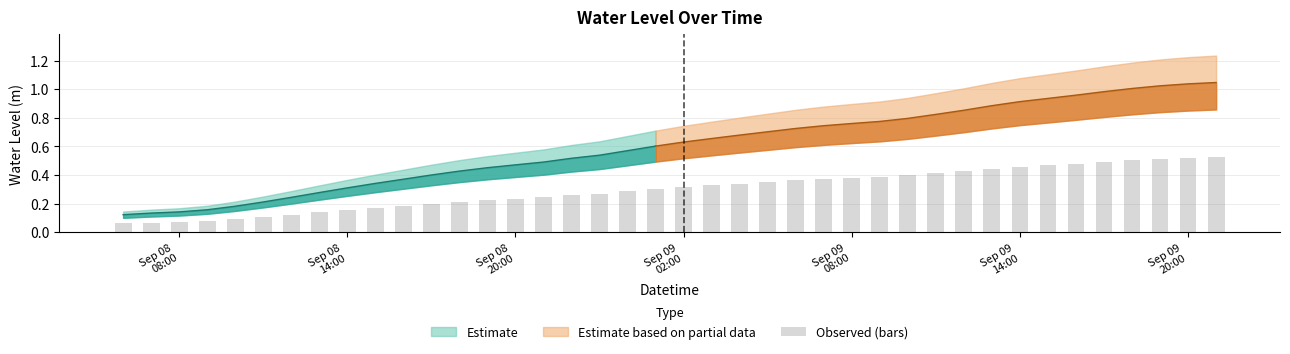

At which category does the chart reach its minimum across all series?

Sep 08
08:00